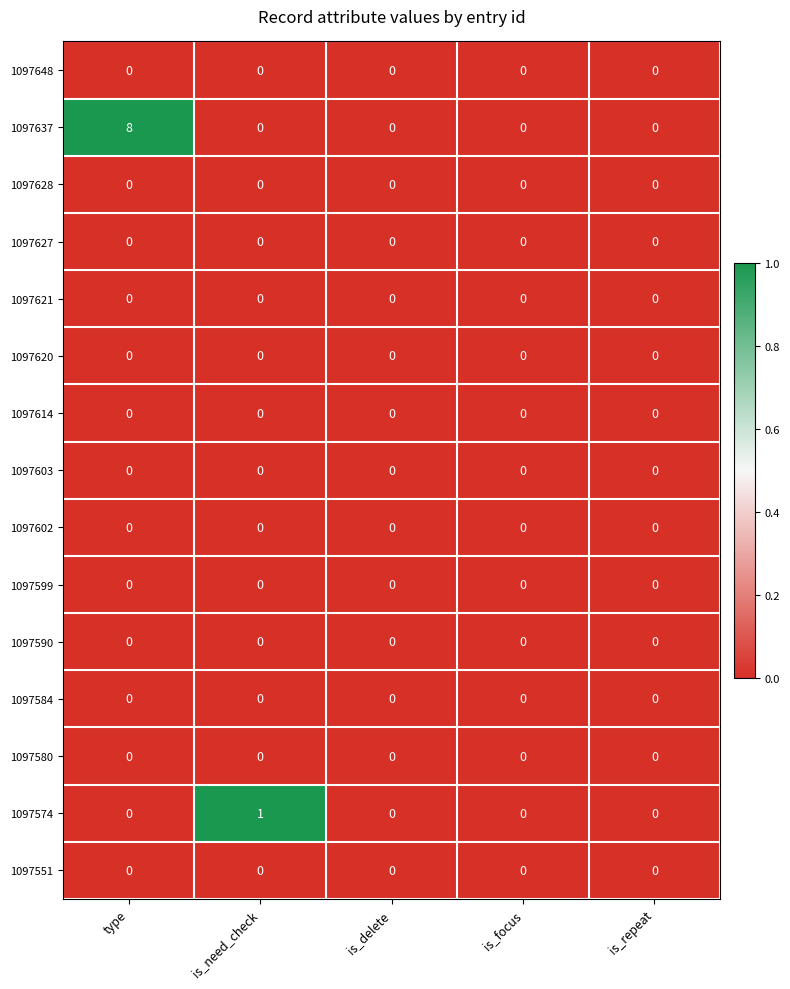

Which series changed the most between is_need_check and is_focus?

1097574